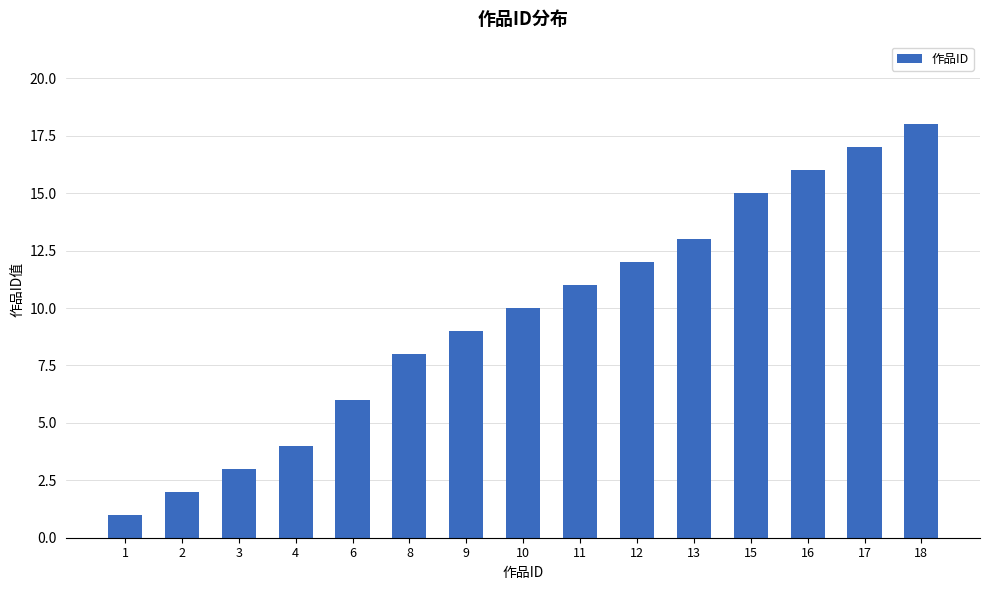

The chart shows a value of 24 at 15. True or false?

False